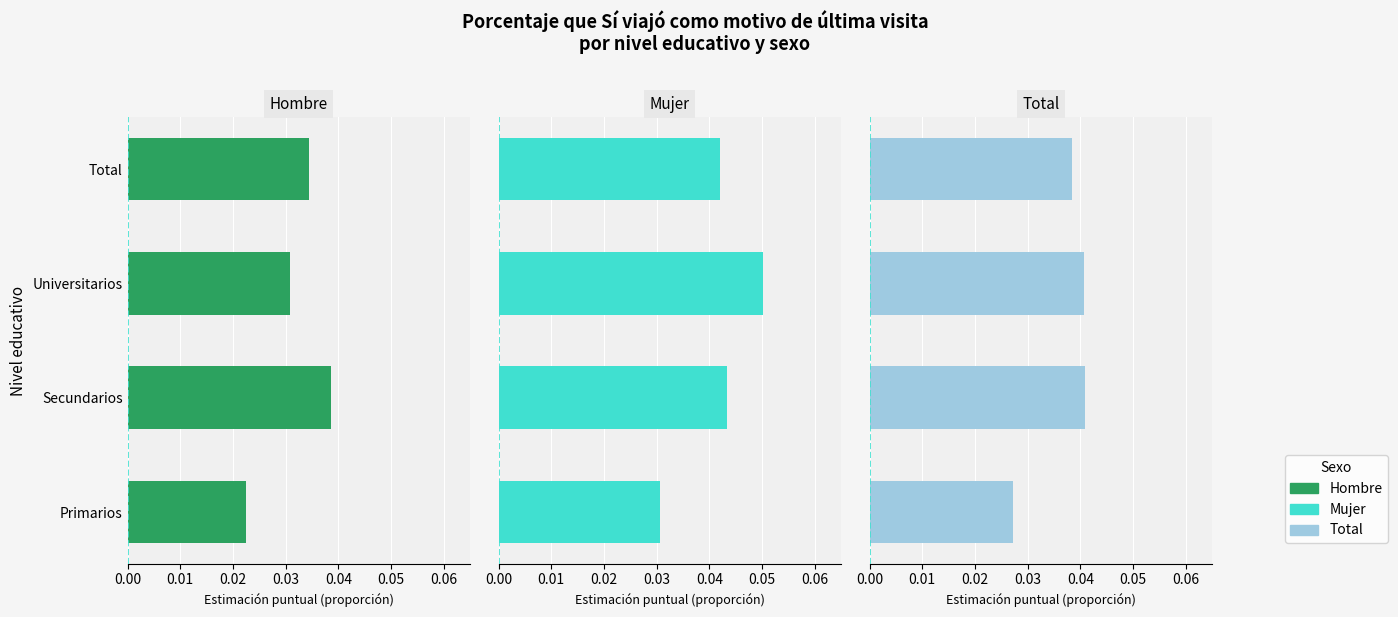

Reading left to right, list all the values displayed in this chart.

Hombre: 0.0	0.0	0.0	0.0
Mujer: 0.0	0.0	0.1	0.0
Total: 0.0	0.0	0.0	0.0